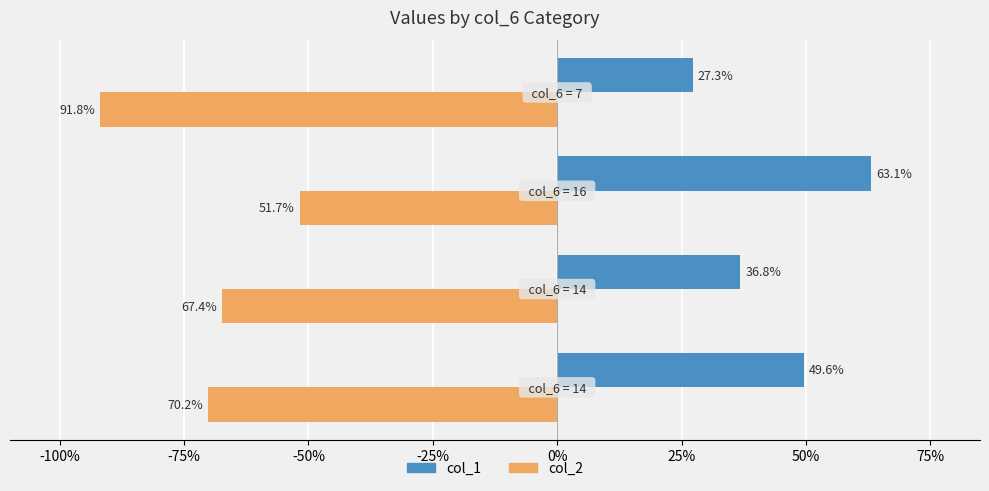

Reading left to right, list all the values displayed in this chart.

col_1: -125%=0.5	-100%=0.4	-75%=0.6	-50%=0.3
col_2: -125%=-0.7	-100%=-0.7	-75%=-0.5	-50%=-0.9